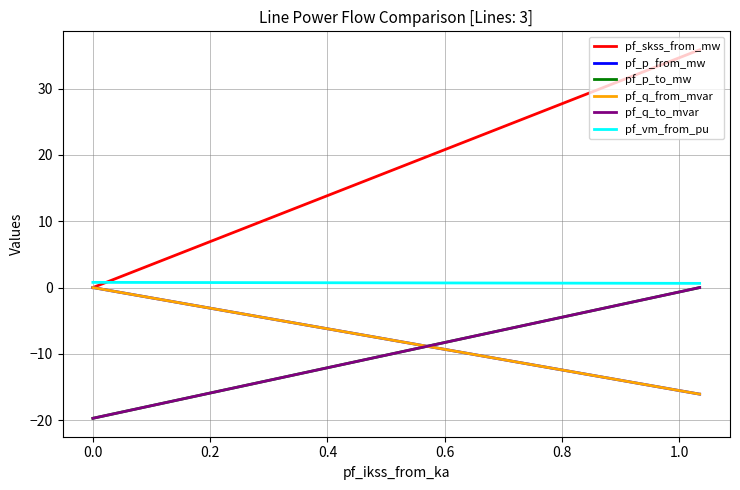

What is the minimum value for pf_vm_from_pu?

0.6